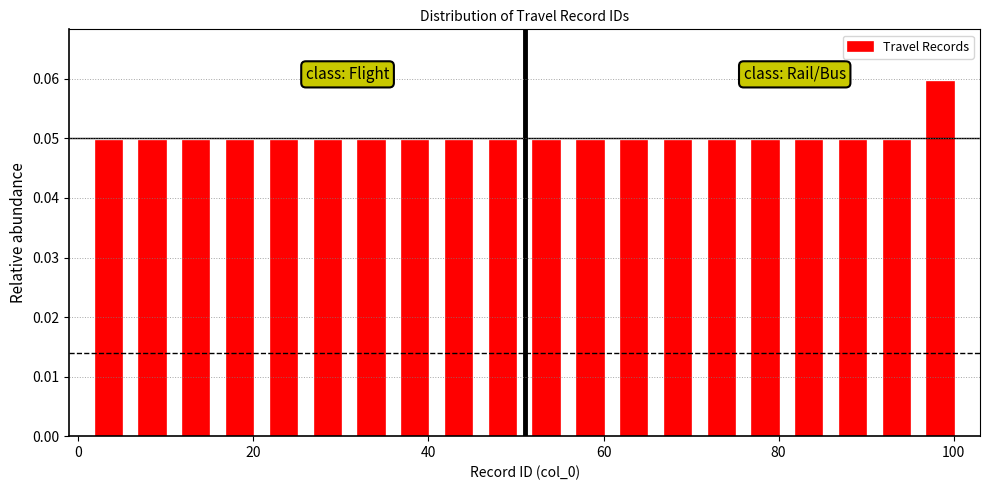

Read against the x-axis, roughly where is the centre of the tallest bar?

98